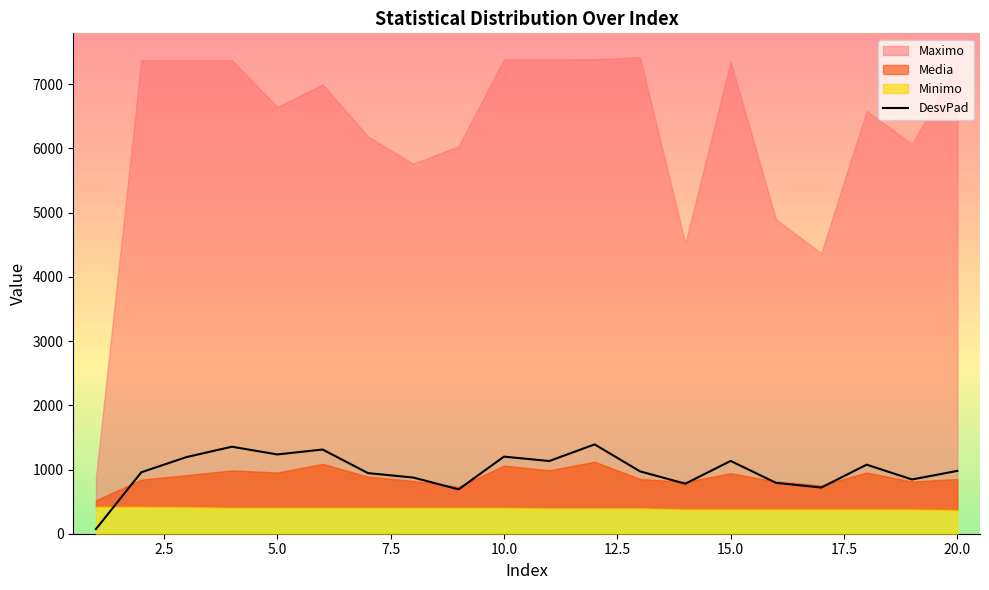

The value of DesvPad at 15.0 is 263.4. True or false?

False